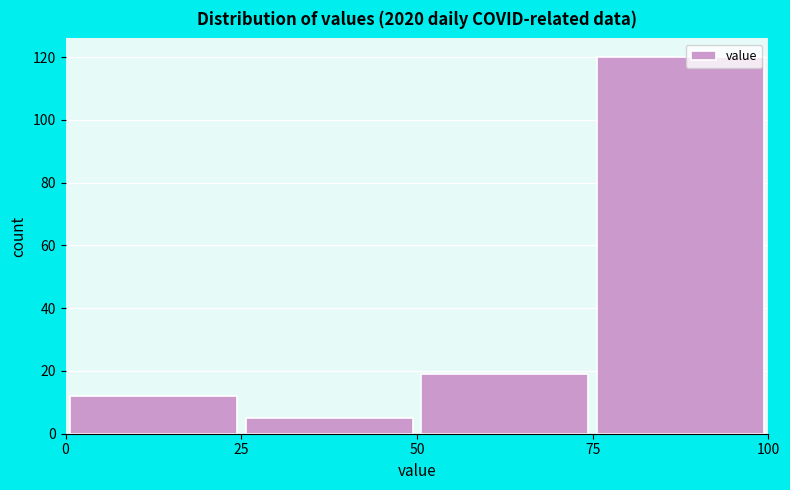

Reading left to right, transcribe this chart: for each bar, give the range it covers on the x-axis and its height. The values are not printed on the chart, so give them approximately, as read against the axis.

0 to 25: 12
25 to 50: 6
50 to 75: 20
75 to 100: 120